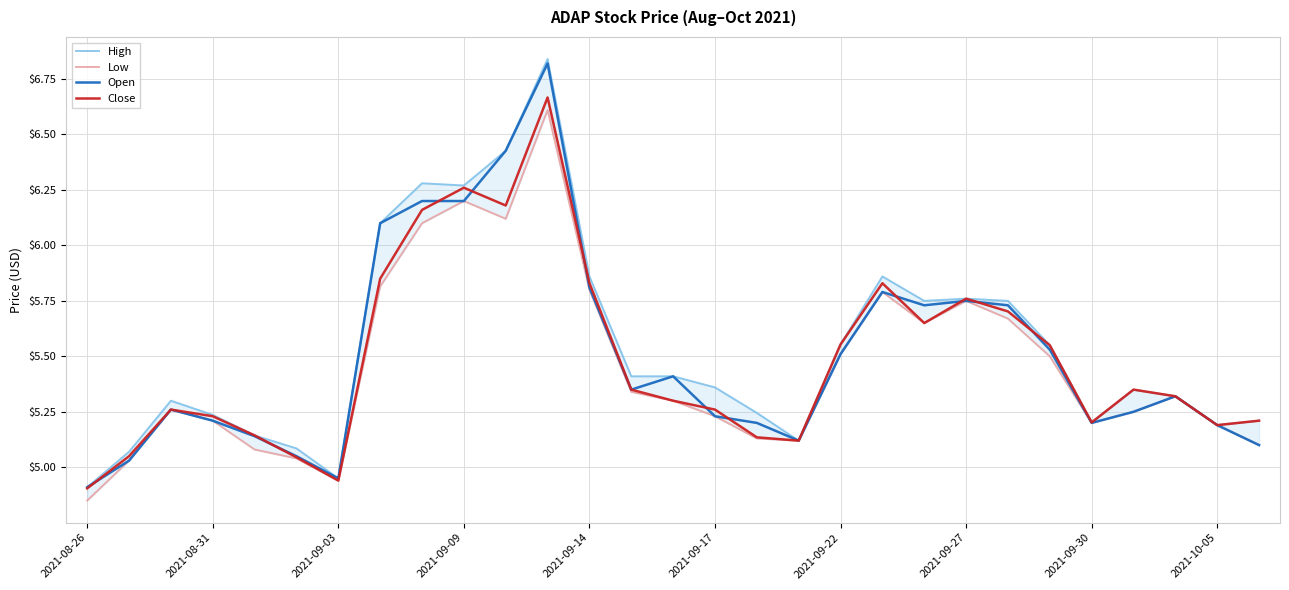

What are all the series names shown in the legend?

High, Low, Open, Close